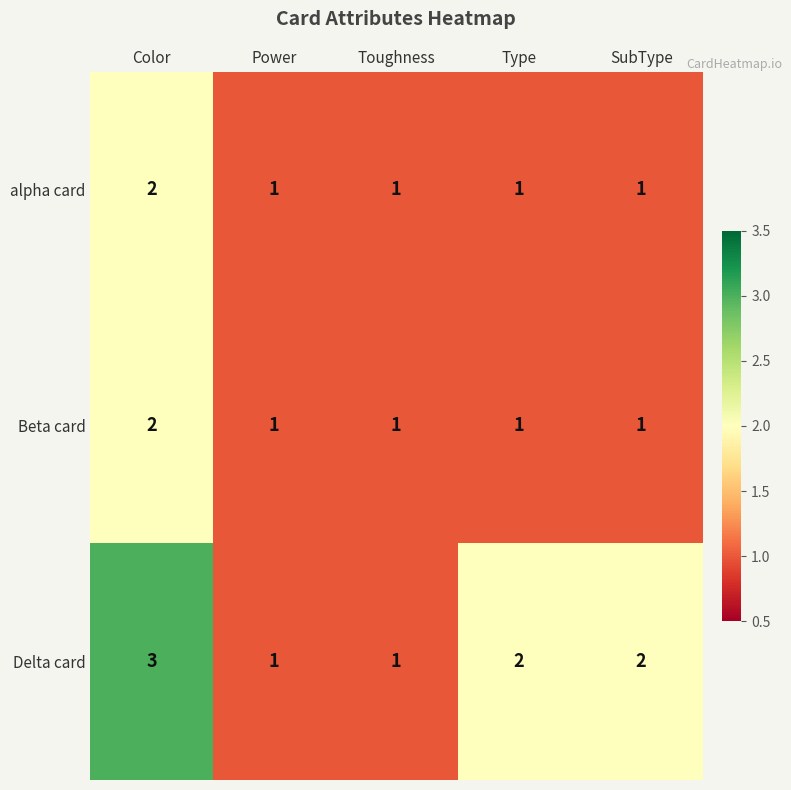

At which category does the chart reach its peak across all series?

Color